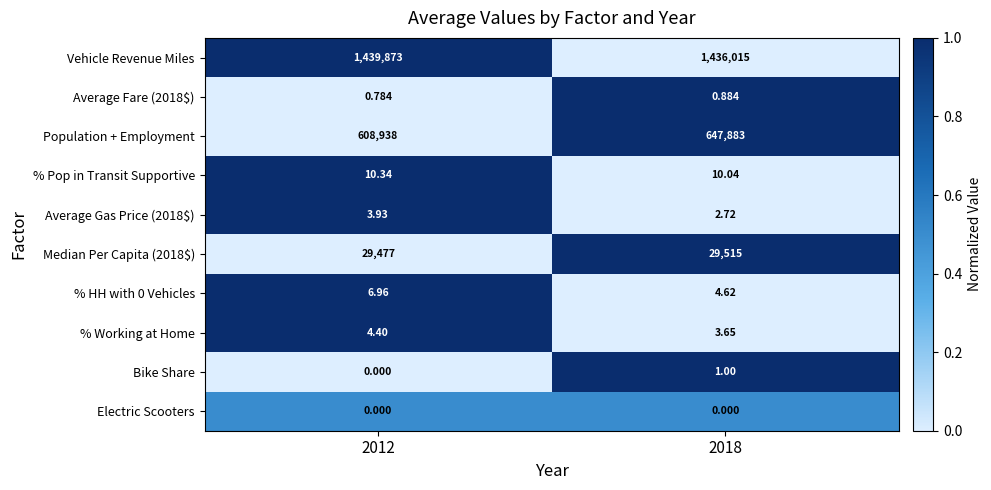

Which series has the largest total across all categories?

Vehicle Revenue Miles